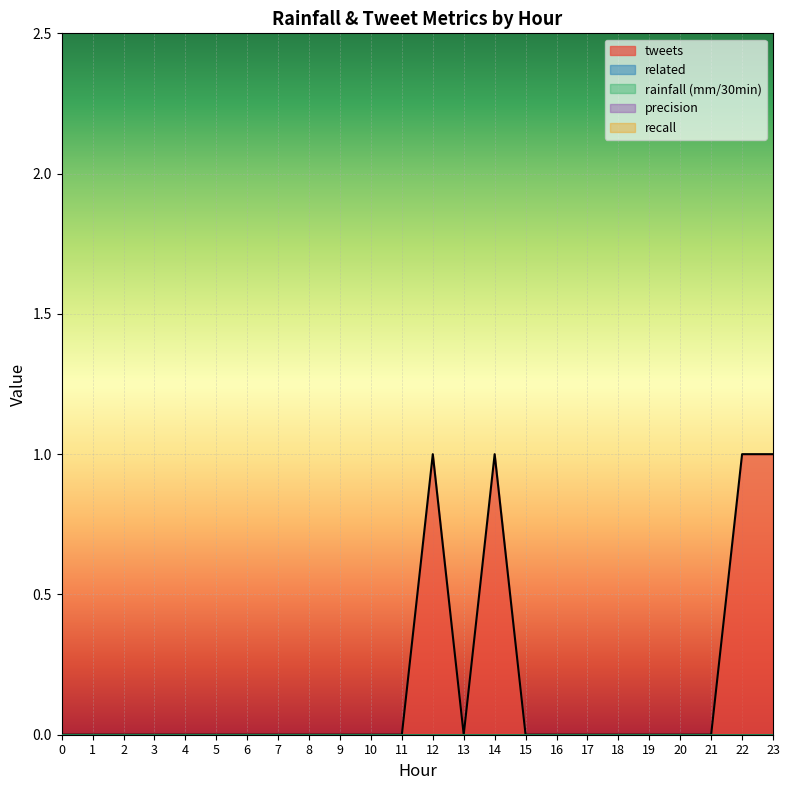

Between 13 and 18, which is larger?

13